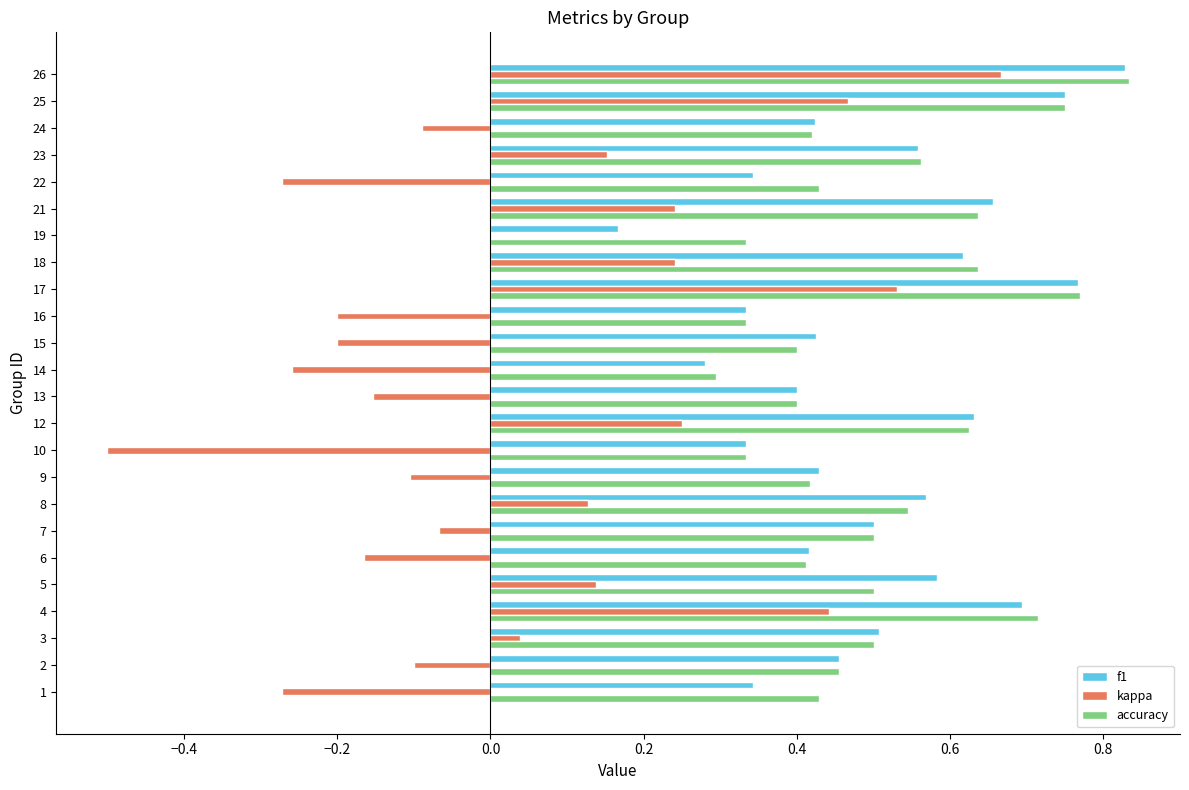

Is it true that kappa equals 0.0 at 19?

True